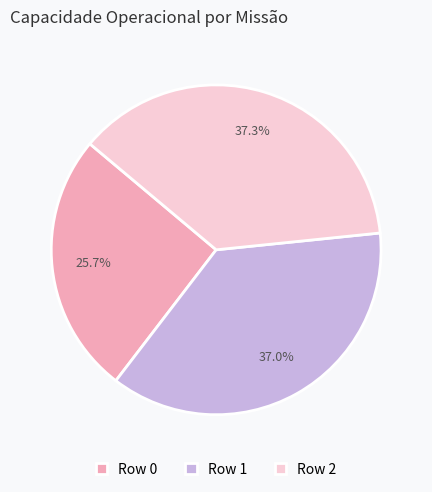

True or false: Row 1 accounts for 43% of the total.

False